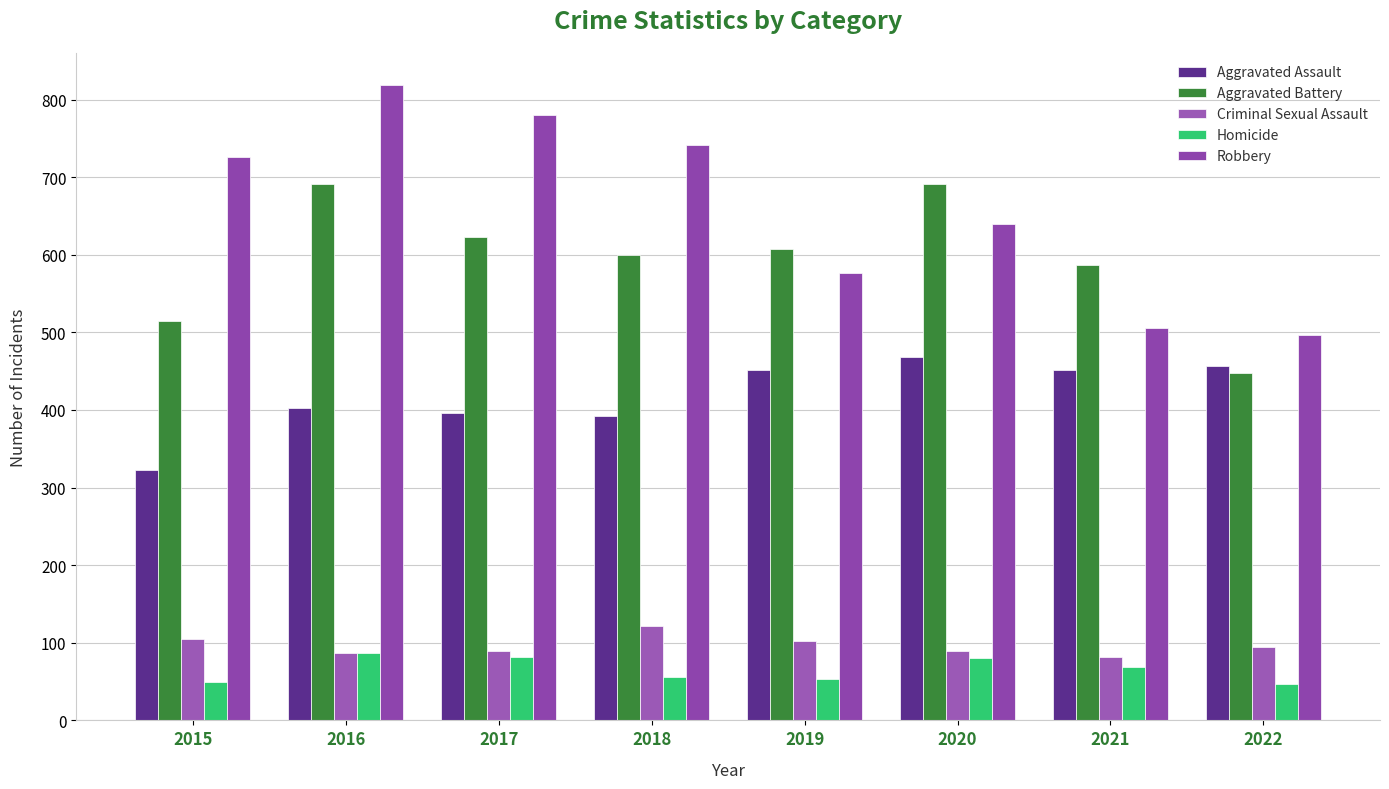

What is the difference between the highest and lowest values at 2021?

518